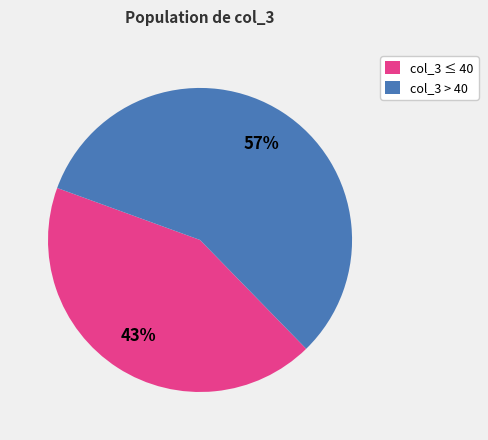

True or false: col_3 ≤ 40 accounts for 43% of the total.

True